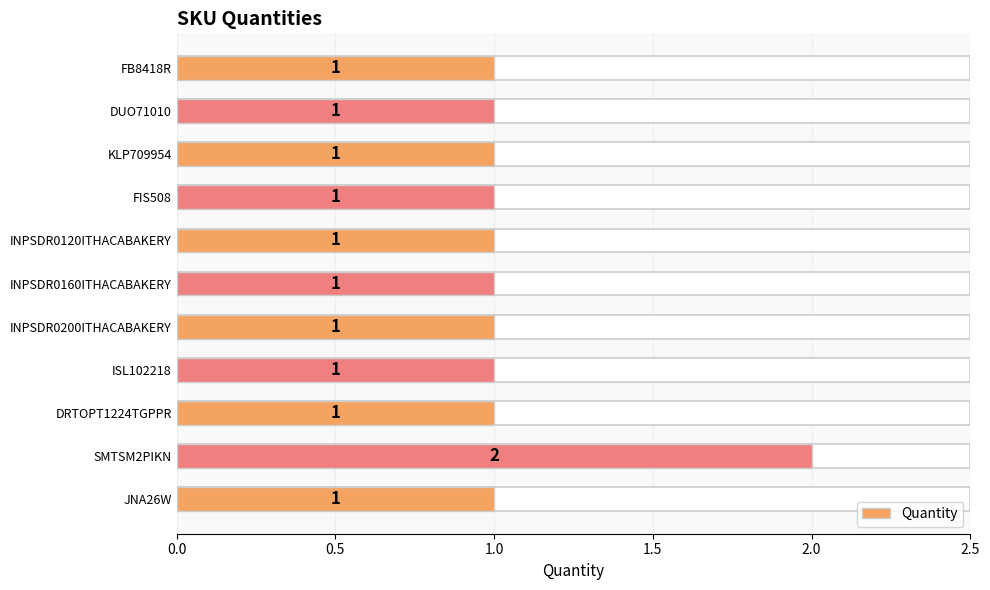

What is the average value?

1